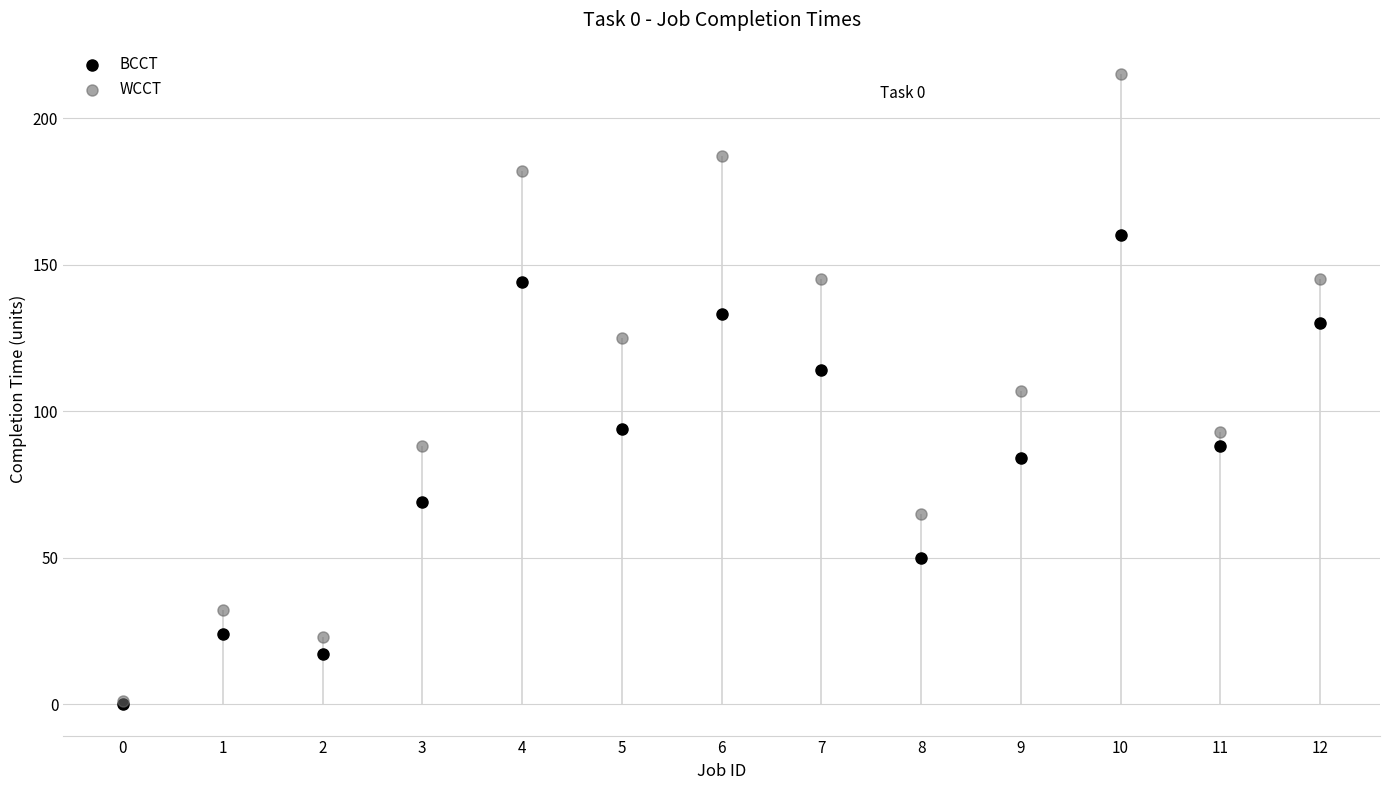

In the BCCT series, what Y value is closest to 80?

84